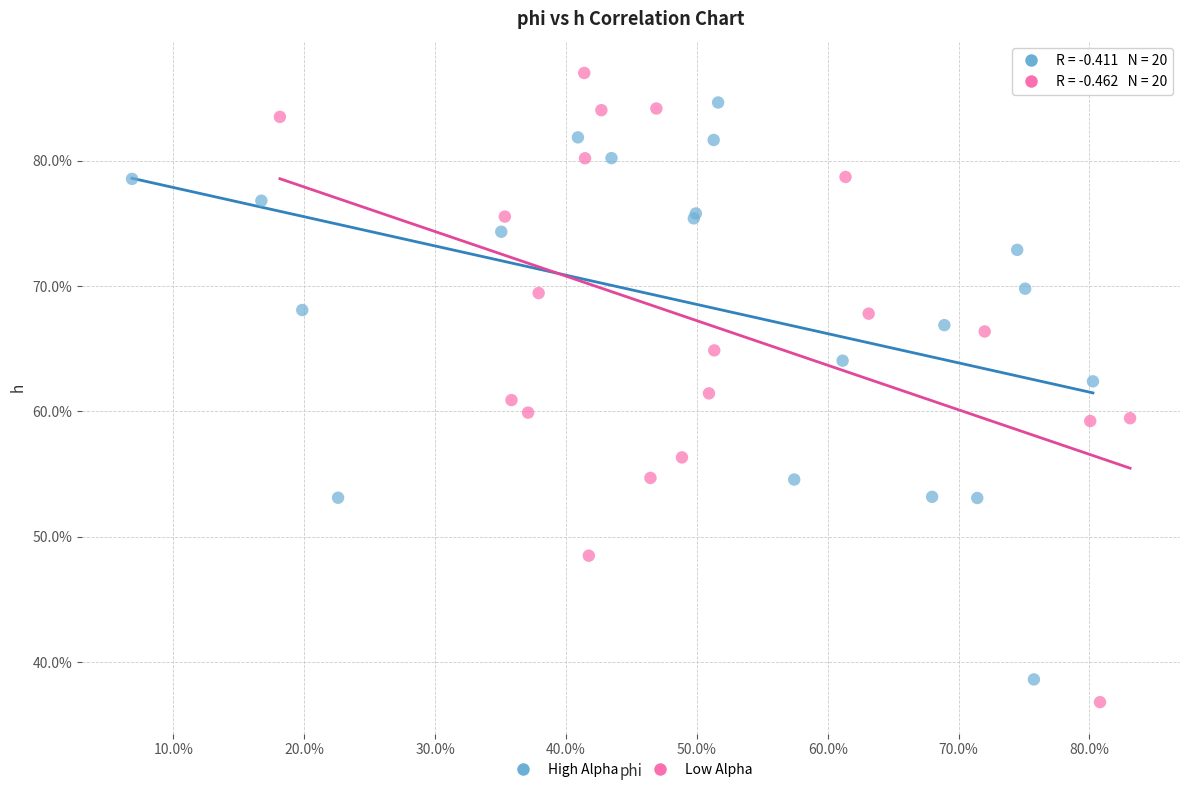

Which series reaches the minimum Y coordinate?

Low Alpha